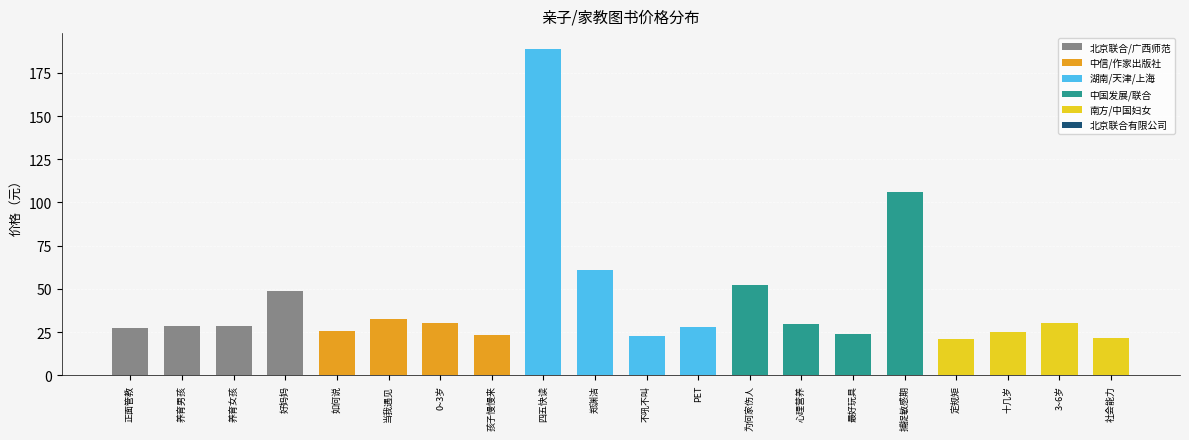

Reading left to right, what are all the values shown in this chart?

北京联合出版公司=27.2	中信出版社=28.6	中信出版社=28.6	作家出版社=49.0	中央编译出版社=25.6	北京联合出版公司=32.5	北京联合出版公司=30.0	广西师范大学出版社=23.5	湖南科技出版社=188.6	天津人民出版社=60.7	上海社会科学院出版社=22.8	中国发展出版社=27.8	北京联合出版有限公司=52.2	上海社会科学院出版社=29.7	南方出版社=23.7	中国妇女出版社=106.2	北京联合出版公司=21.2	北京联合出版公司=25.0	北京联合出版公司=30.0	北京联合出版有限公司=21.5